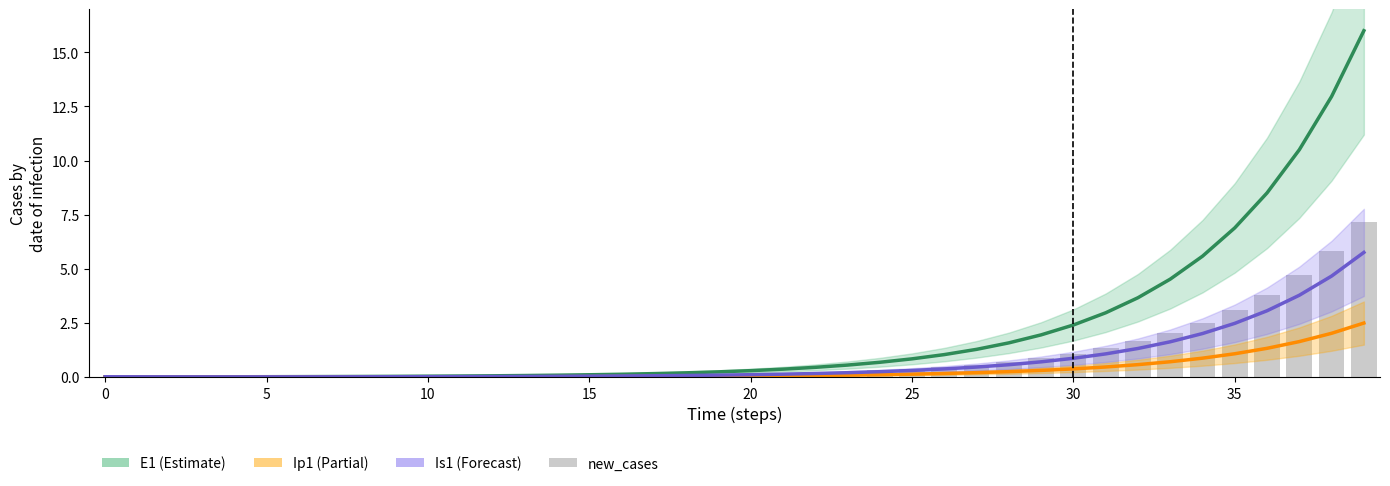

What is the label of the 32nd bar from the left?

31